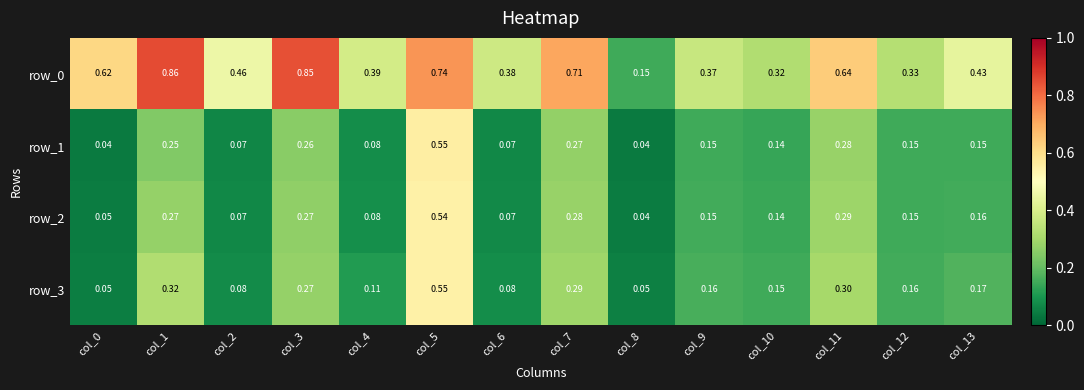

Is the value of row_2 at col_6 greater than the value of row_0 at col_4?

No